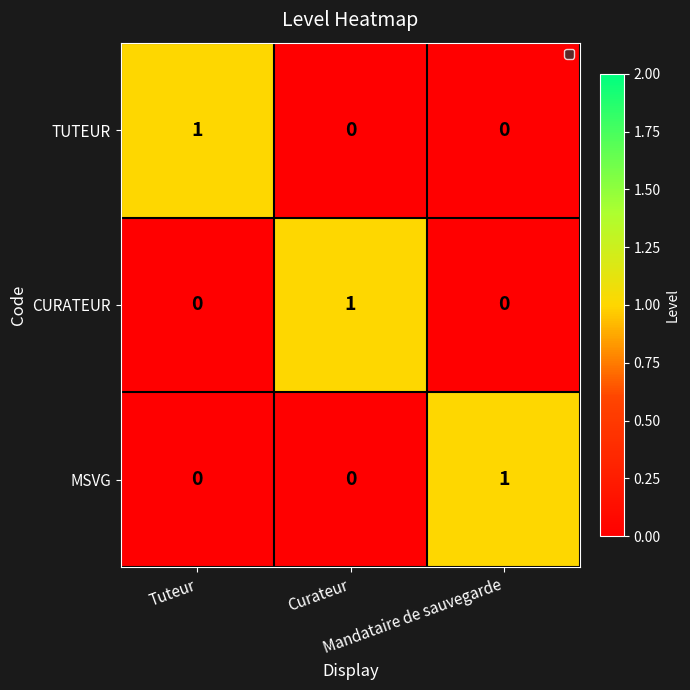

Count the TUTEUR values in the range 0 to 1.

3